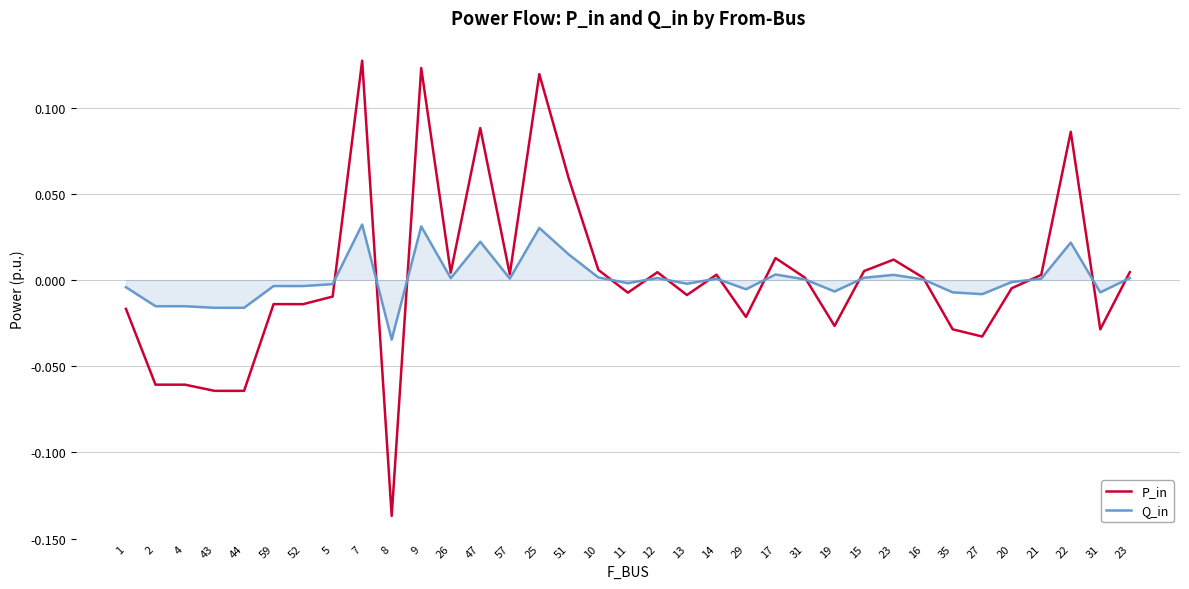

What are all the series names shown in the legend?

P_in, Q_in